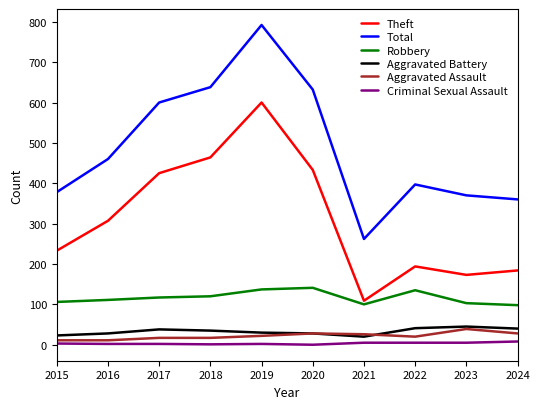

Does the chart display data point markers on the line(s)?

No